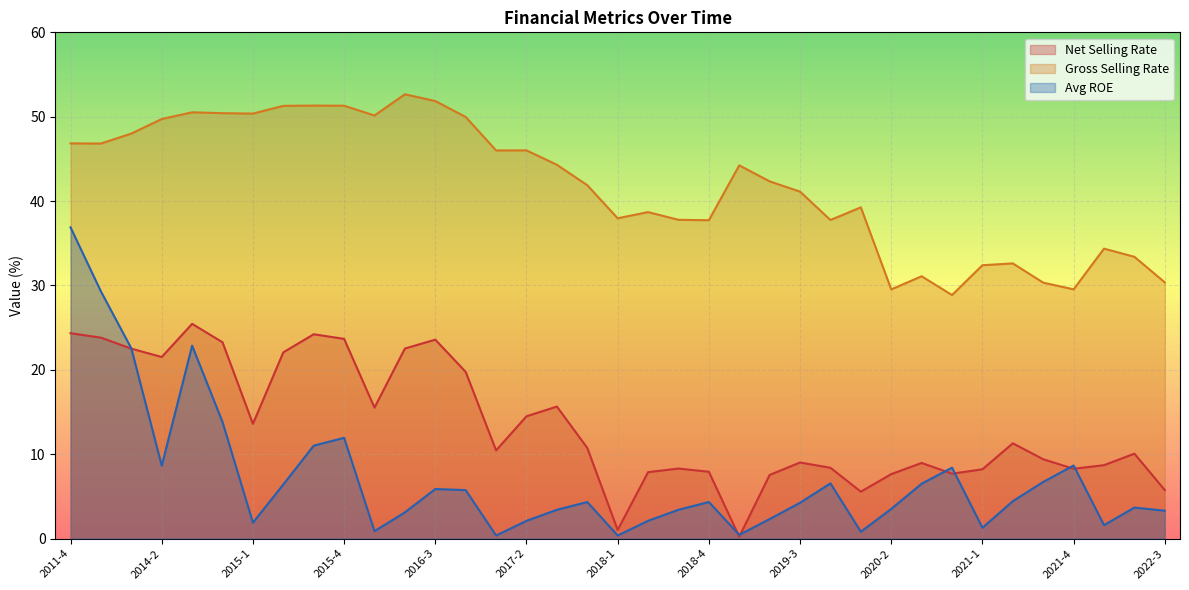

Does the chart display data point markers on the line(s)?

No